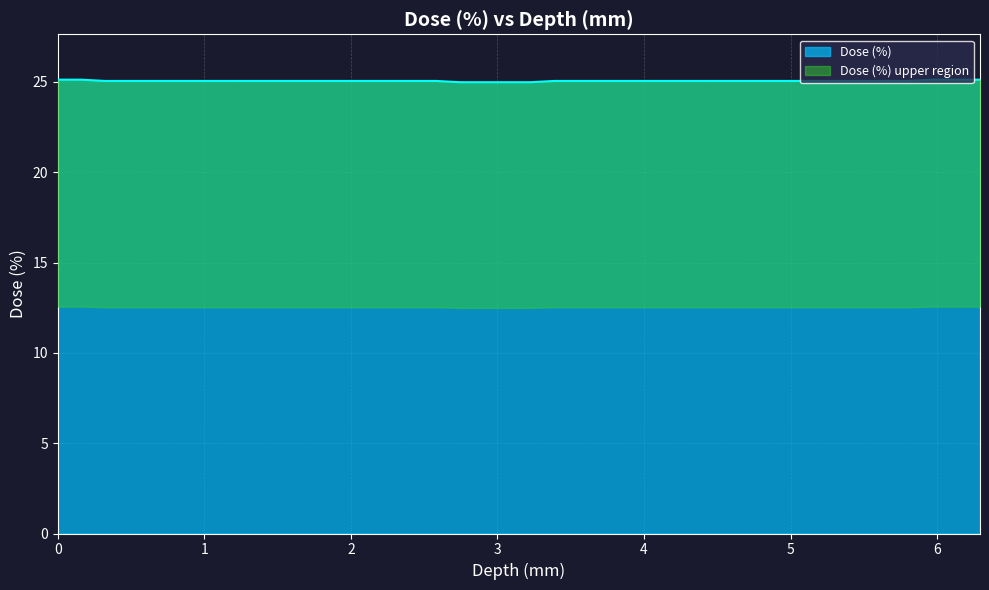

What is the maximum value shown in the chart?

25.1